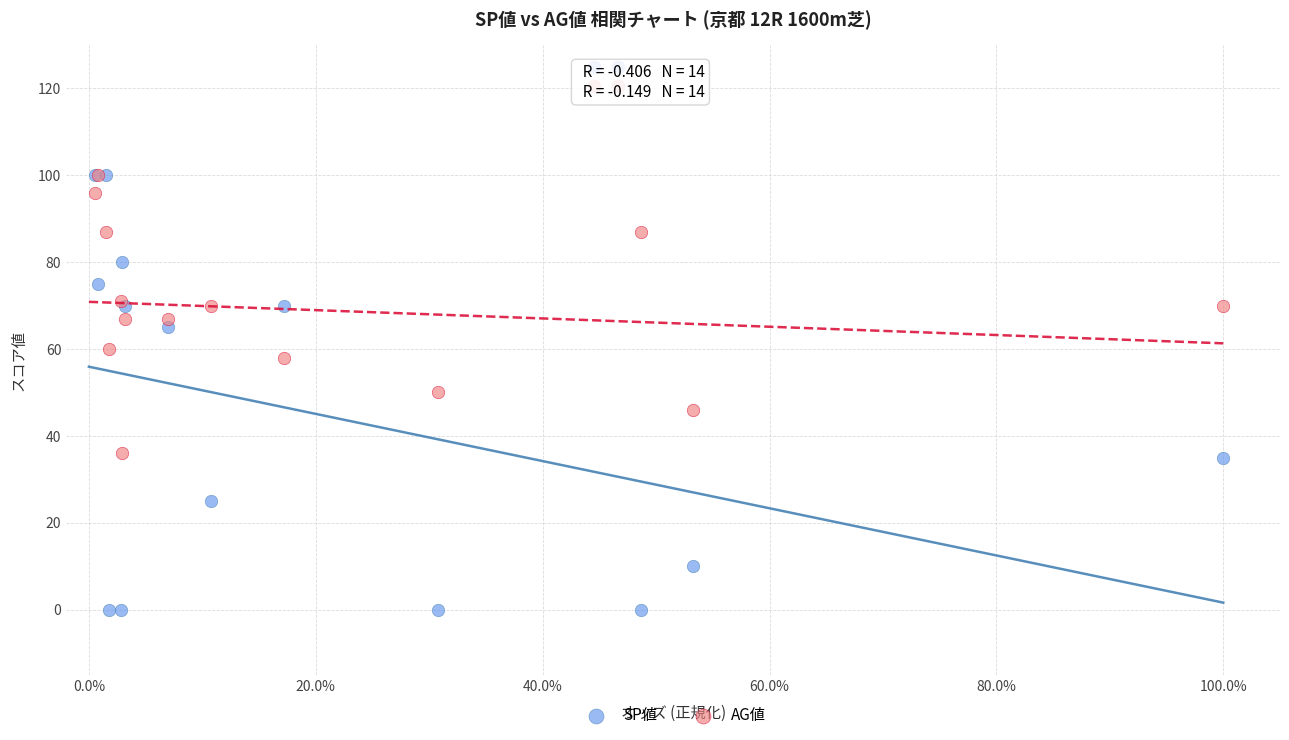

What are all the series names shown in the legend?

SP値, AG値